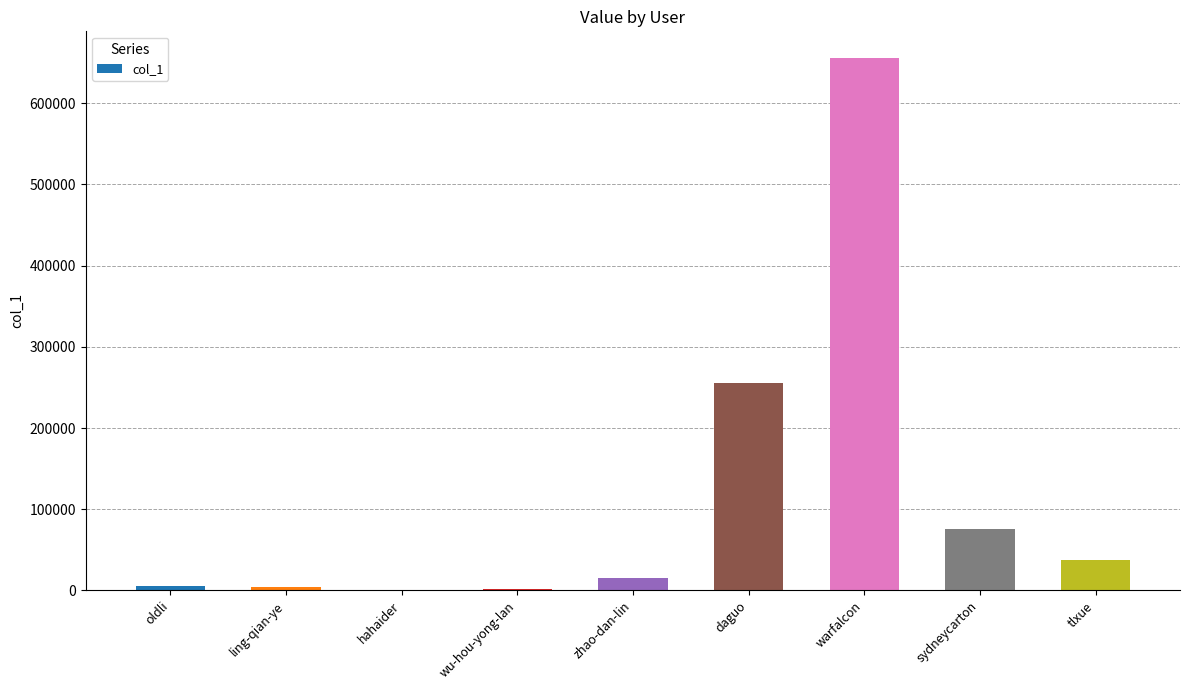

Which category has the highest value across all series?

warfalcon